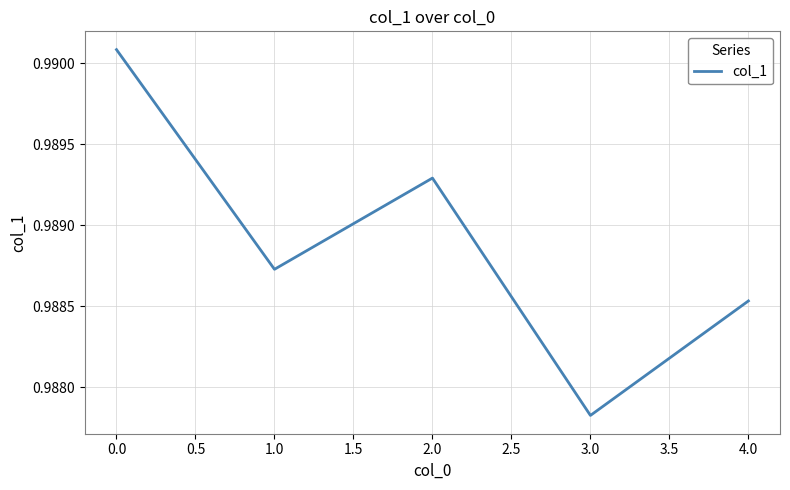

At which category does the data reach its first local peak?

2.0